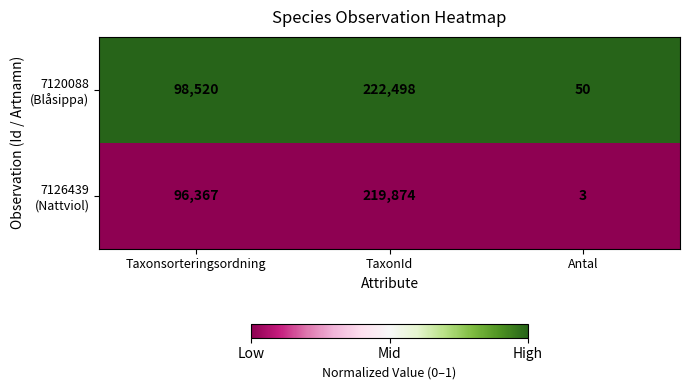

Which category has the lowest value across all series?

Antal